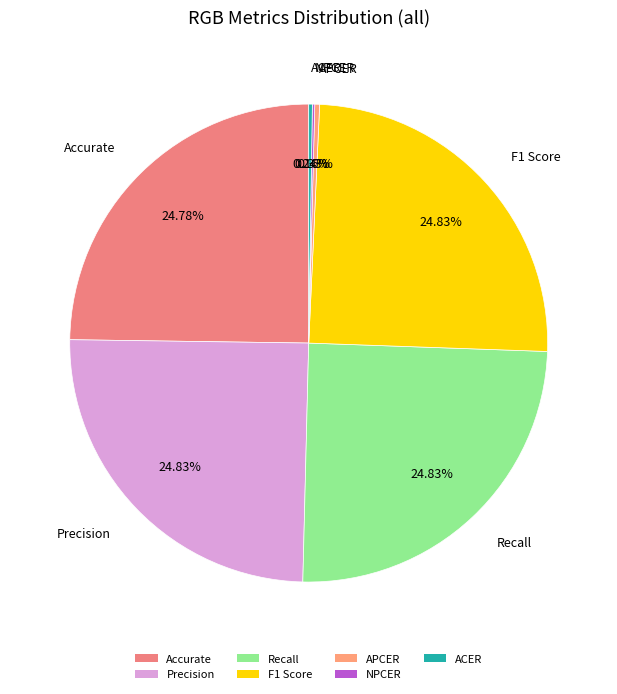

Does F1 Score account for over 50% of the chart?

No